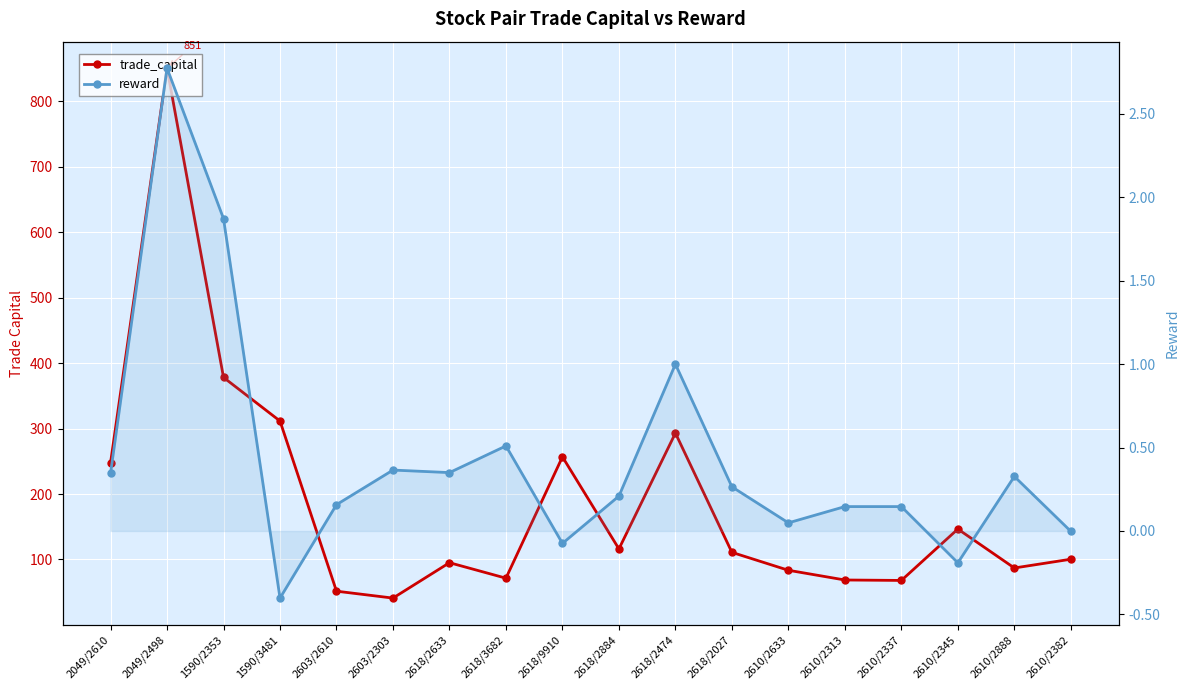

What are all the series names shown in the legend?

trade_capital, reward